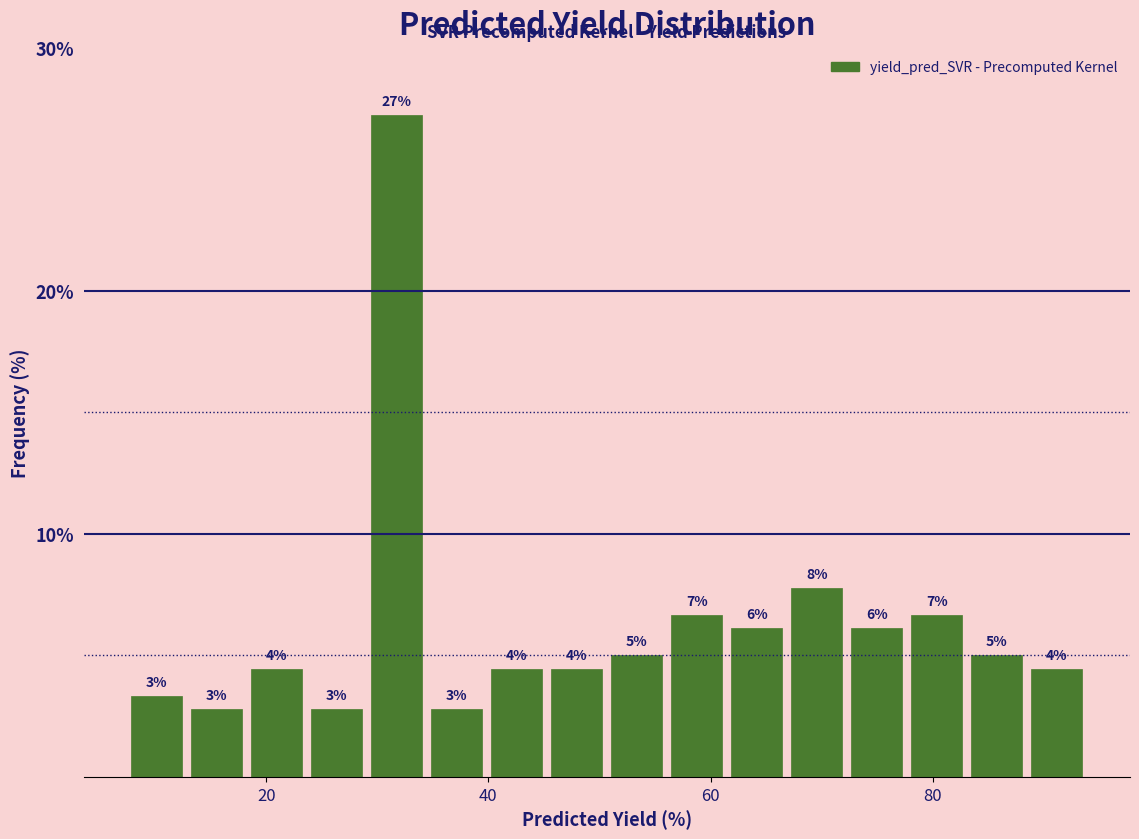

Around what value on the x-axis is the tallest bar? Give the approximate position of its centre, as read against the axis.

32